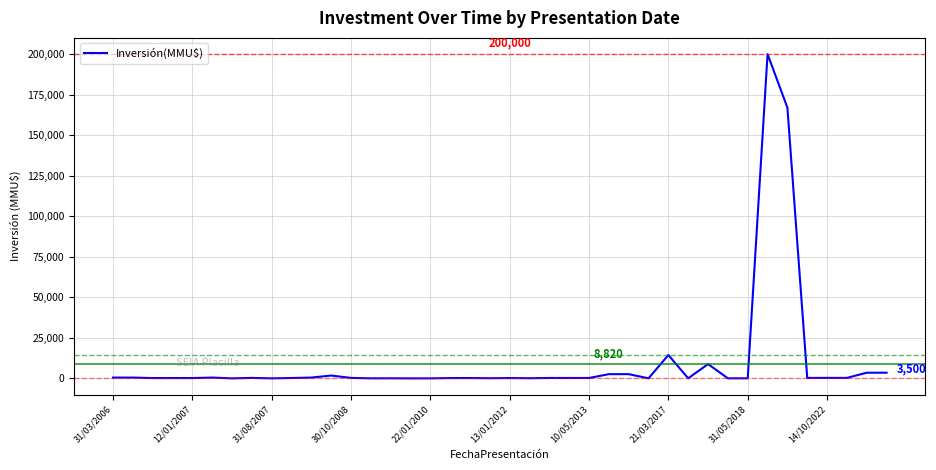

What is the greatest value displayed?

200000